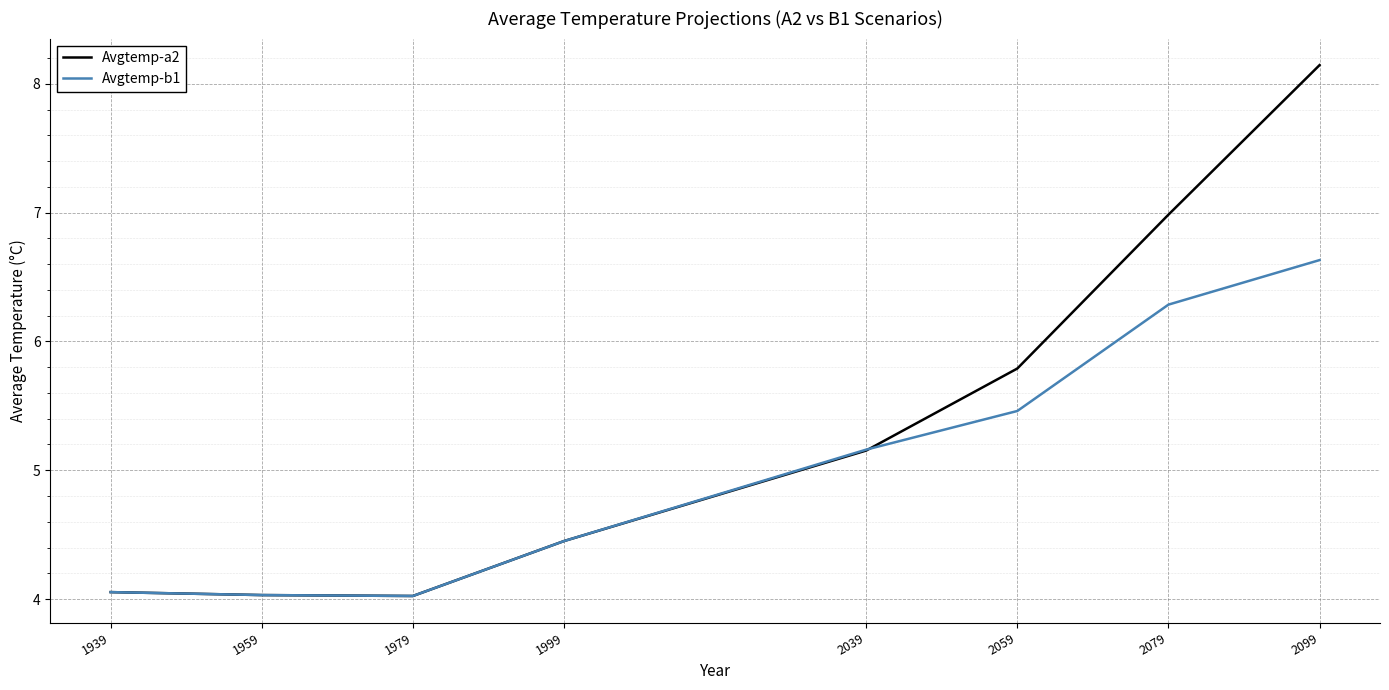

At which category is the sum across all series the highest?

2099